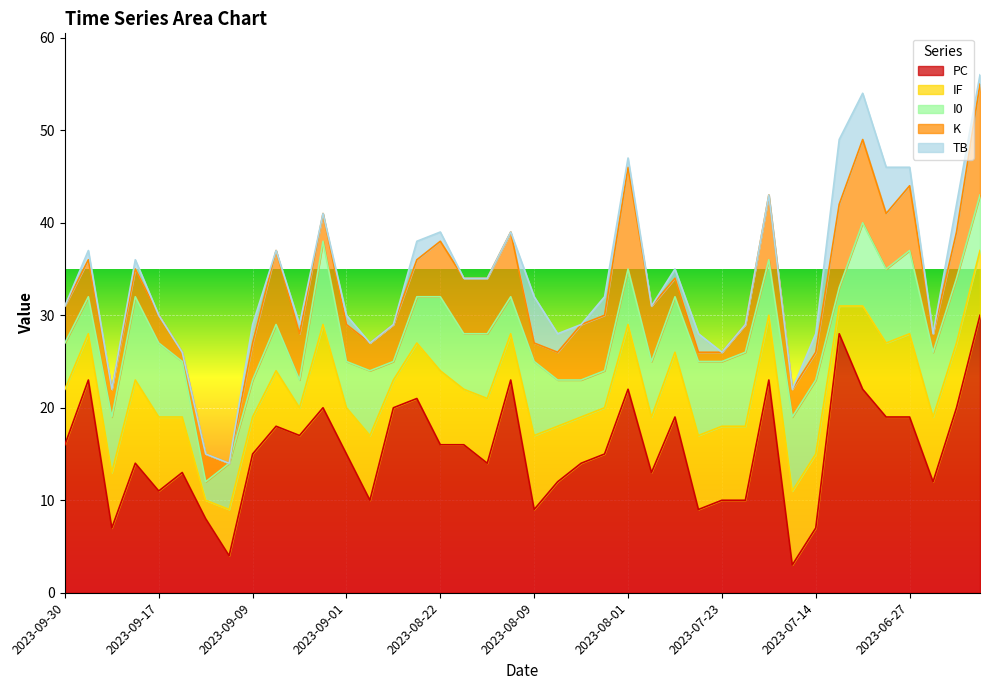

Reading right to left, list all the values displayed in this chart.

PC: 30	20	12	19	19	22	28	7	3	23	10	10	9	19	13	22	15	14	12	9	23	14	16	16	21	20	10	15	20	17	18	15	4	8	13	11	14	7	23	16
K: 12	5	2	7	6	9	9	3	3	7	3	1	1	2	6	11	6	6	3	2	7	6	6	6	4	4	3	4	3	5	8	4	0	3	1	3	3	3	4	4
IF: 7	7	7	9	8	9	3	8	8	7	8	8	8	7	6	7	5	5	6	8	5	7	6	8	6	3	7	5	9	3	6	4	5	2	6	8	9	6	5	6
I0: 6	7	7	9	8	9	2	8	8	6	8	7	8	6	6	6	4	4	5	8	4	7	6	8	5	2	7	5	9	3	5	4	5	2	6	8	9	6	4	5
TB: 1	3	0	2	5	5	7	2	0	0	0	0	2	1	0	1	2	0	2	5	0	0	0	1	2	0	0	1	0	1	0	2	0	0	0	0	1	0	1	0